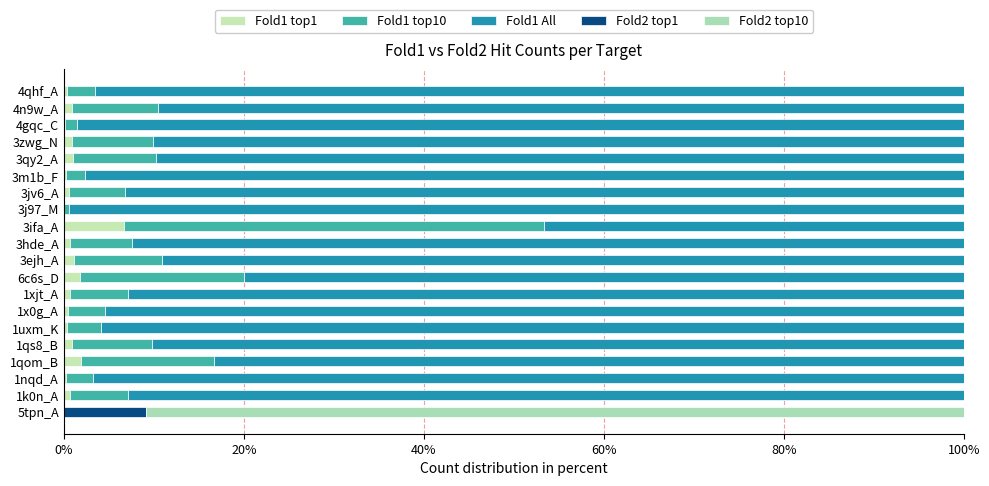

How many series are shown in this chart?

5